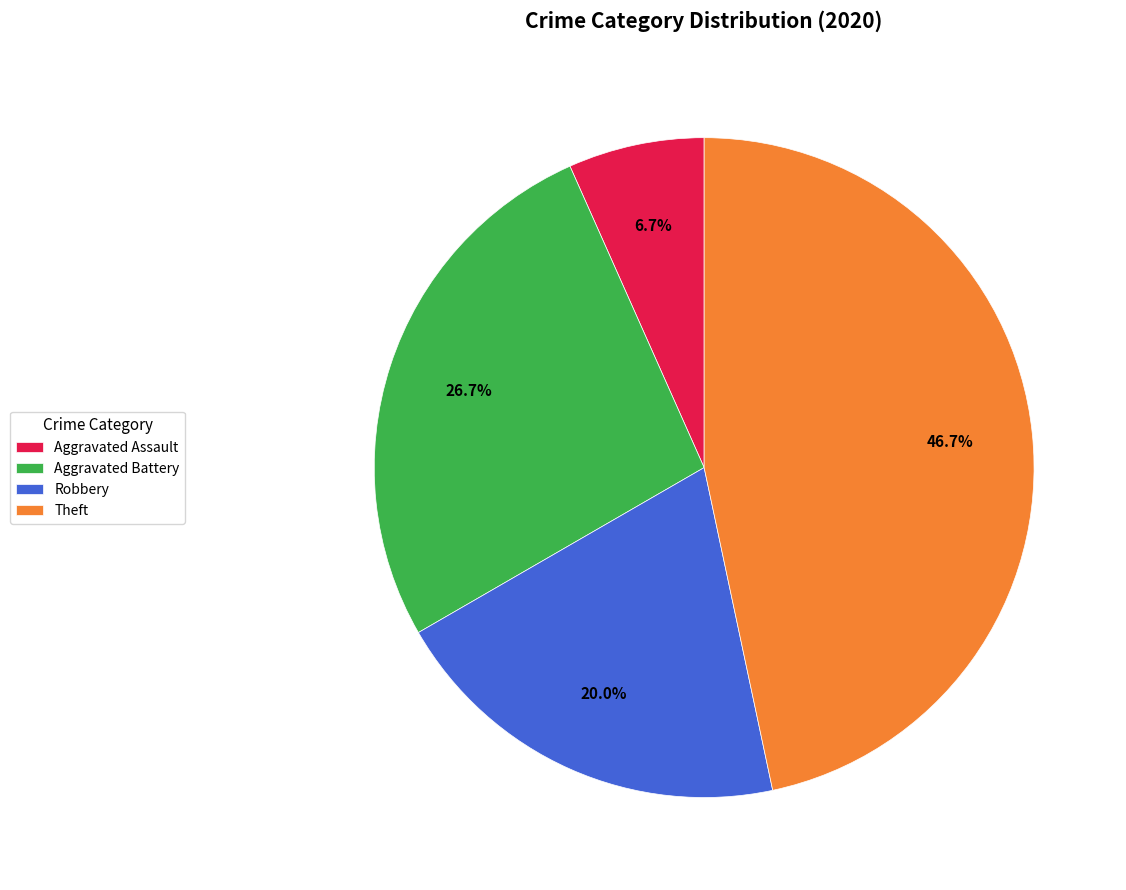

Which category has the smallest portion of the pie?

Aggravated Assault